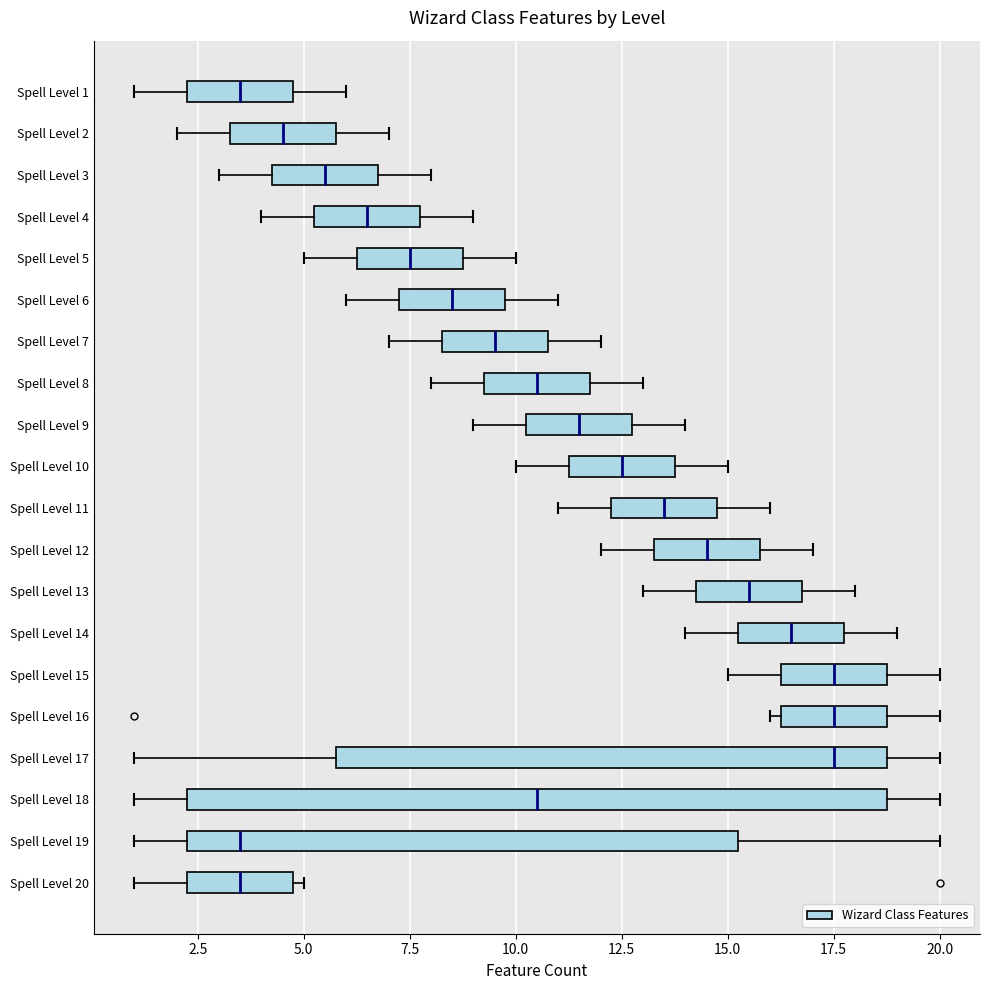

Reading bottom to top, transcribe this box plot: for each box, give where its median line is, the range the box spans, and where its two whiskers end, as read against the x-axis. The values are not printed on the chart, so give them approximately, as read against the axis.

Spell Level 20: median 3.5, box 2.5 to 5.0, whiskers 1.0 to 5.0 (just right of the box's right edge)
Spell Level 19: median 3.5, box 2.5 to 15.5, whiskers 1.0 to 20.0
Spell Level 18: median 10.5, box 2.5 to 19.0, whiskers 1.0 to 20.0
Spell Level 17: median 17.5, box 6.0 to 19.0, whiskers 1.0 to 20.0
Spell Level 16: median 17.5, box 16.5 to 19.0, whiskers 16.0 to 20.0
Spell Level 15: median 17.5, box 16.5 to 19.0, whiskers 15.0 to 20.0
Spell Level 14: median 16.5, box 15.5 to 18.0, whiskers 14.0 to 19.0
Spell Level 13: median 15.5, box 14.5 to 17.0, whiskers 13.0 to 18.0
Spell Level 12: median 14.5, box 13.5 to 16.0, whiskers 12.0 to 17.0
Spell Level 11: median 13.5, box 12.5 to 15.0, whiskers 11.0 to 16.0
Spell Level 10: median 12.5, box 11.5 to 14.0, whiskers 10.0 to 15.0
Spell Level 9: median 11.5, box 10.5 to 13.0, whiskers 9.0 to 14.0
Spell Level 8: median 10.5, box 9.5 to 12.0, whiskers 8.0 to 13.0
Spell Level 7: median 9.5, box 8.5 to 11.0, whiskers 7.0 to 12.0
Spell Level 6: median 8.5, box 7.5 to 10.0, whiskers 6.0 to 11.0
Spell Level 5: median 7.5, box 6.5 to 9.0, whiskers 5.0 to 10.0
Spell Level 4: median 6.5, box 5.5 to 8.0, whiskers 4.0 to 9.0
Spell Level 3: median 5.5, box 4.5 to 7.0, whiskers 3.0 to 8.0
Spell Level 2: median 4.5, box 3.5 to 6.0, whiskers 2.0 to 7.0
Spell Level 1: median 3.5, box 2.5 to 5.0, whiskers 1.0 to 6.0